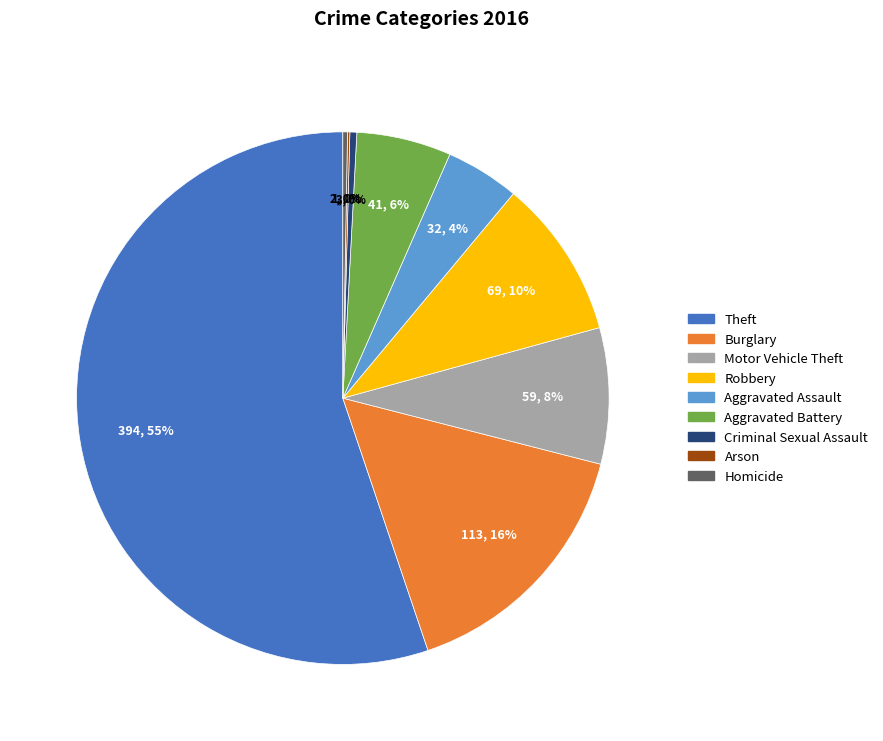

To the nearest percent, what is the average slice percentage?

11%